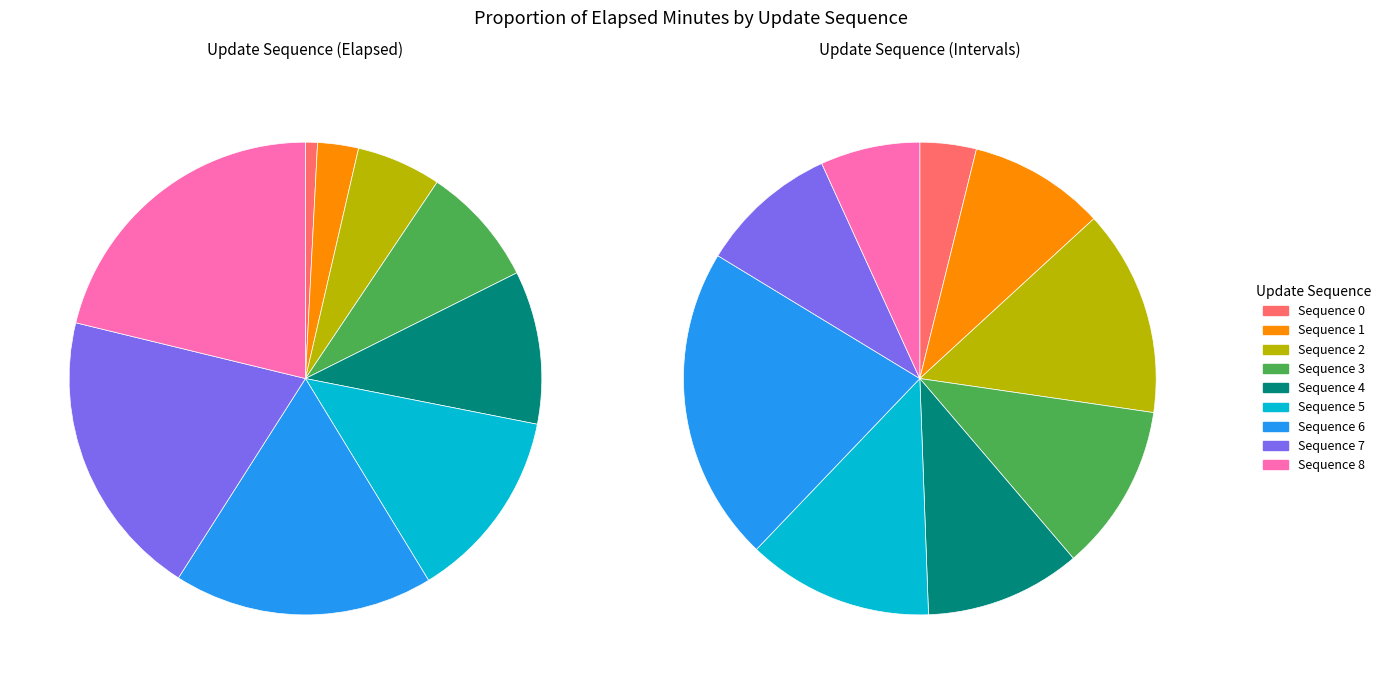

To the nearest percent, what is the average slice percentage?

11%